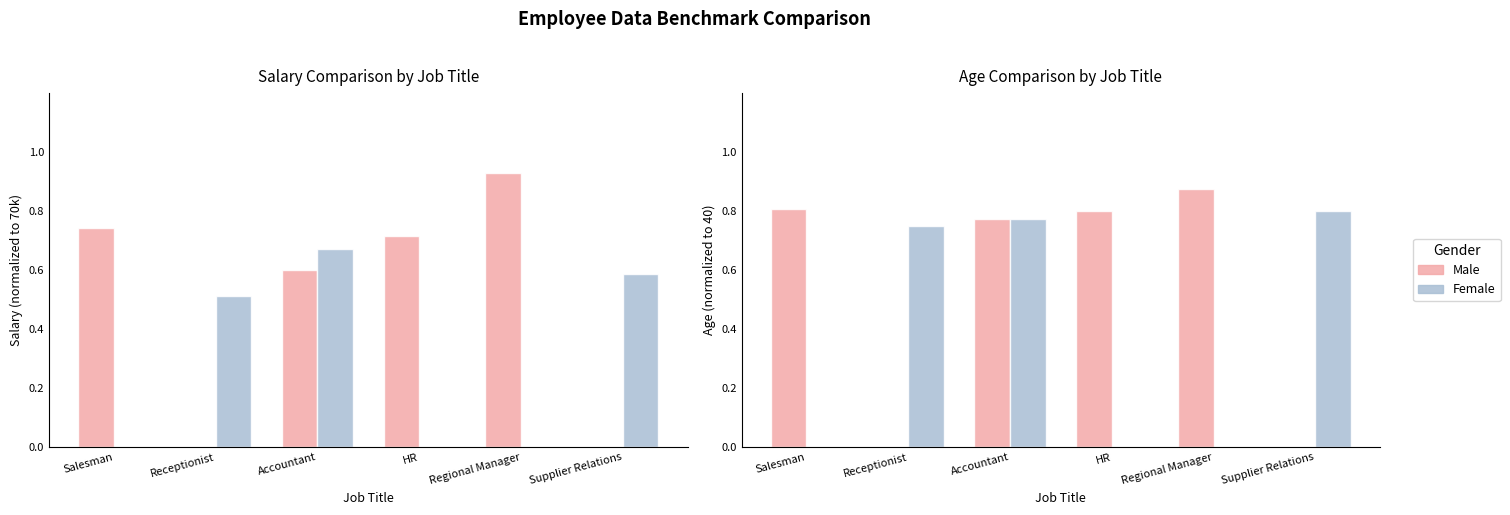

Which label corresponds to the largest value in the chart?

Regional Manager